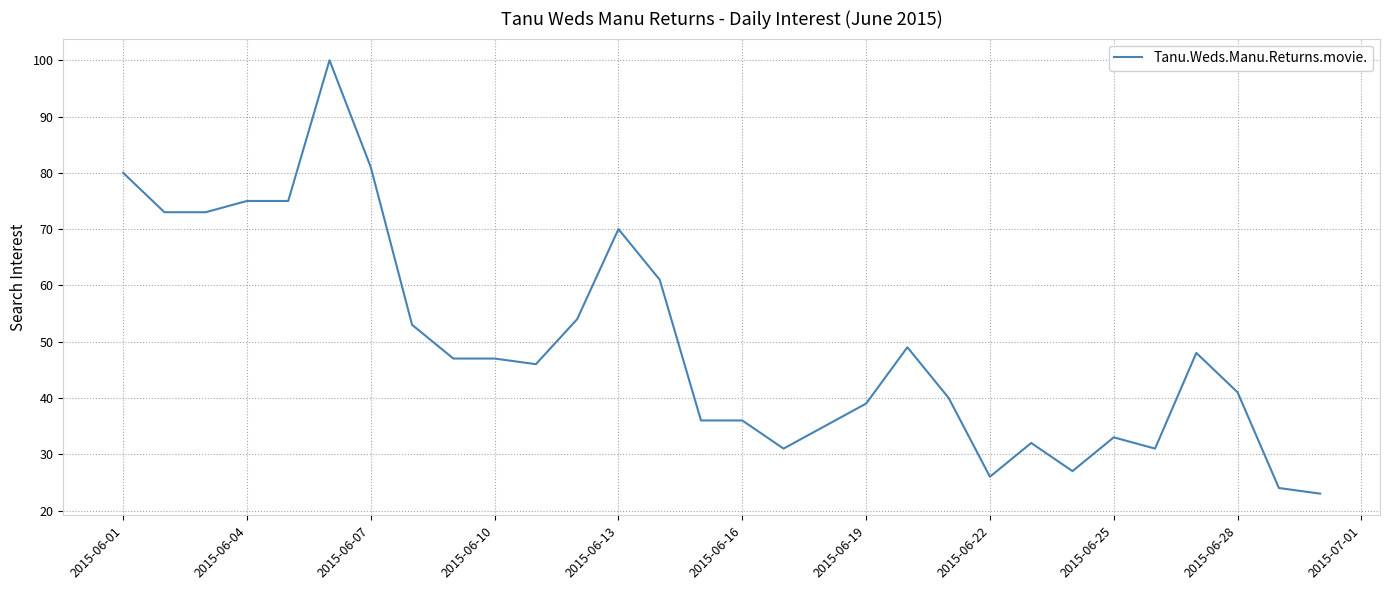

True or false: the data has more than 0 interior local peaks.

True